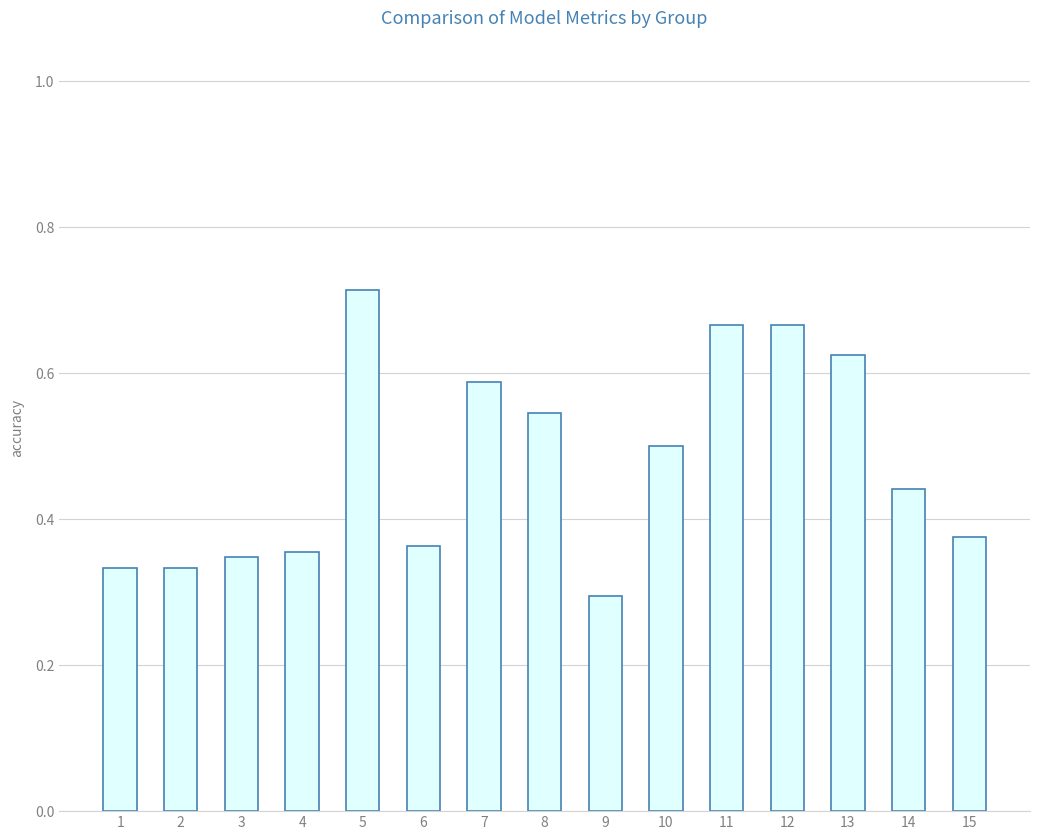

What is the change in value from 6 to 7?

+0.2